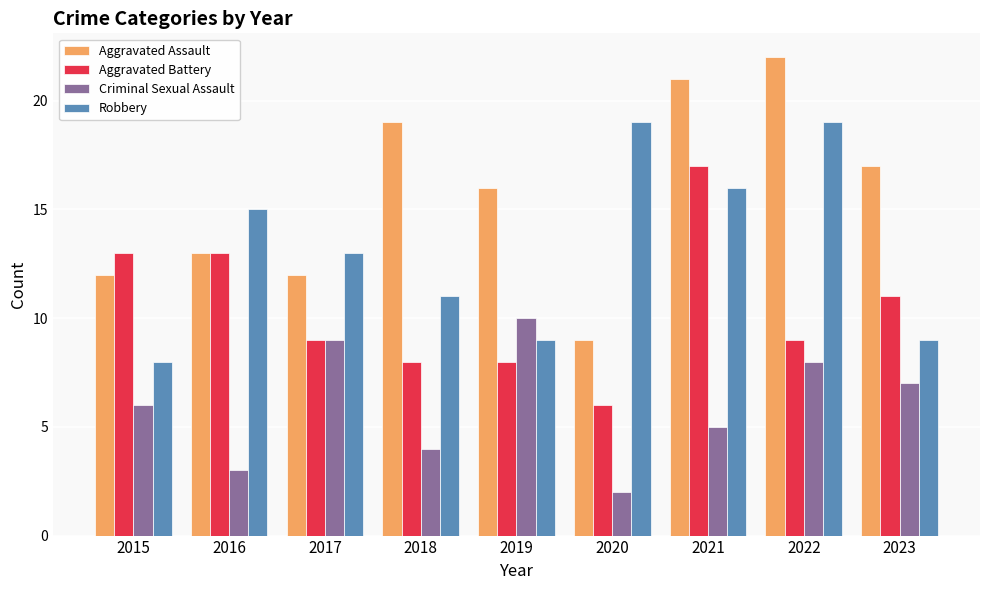

How many bars are there in each group?

4